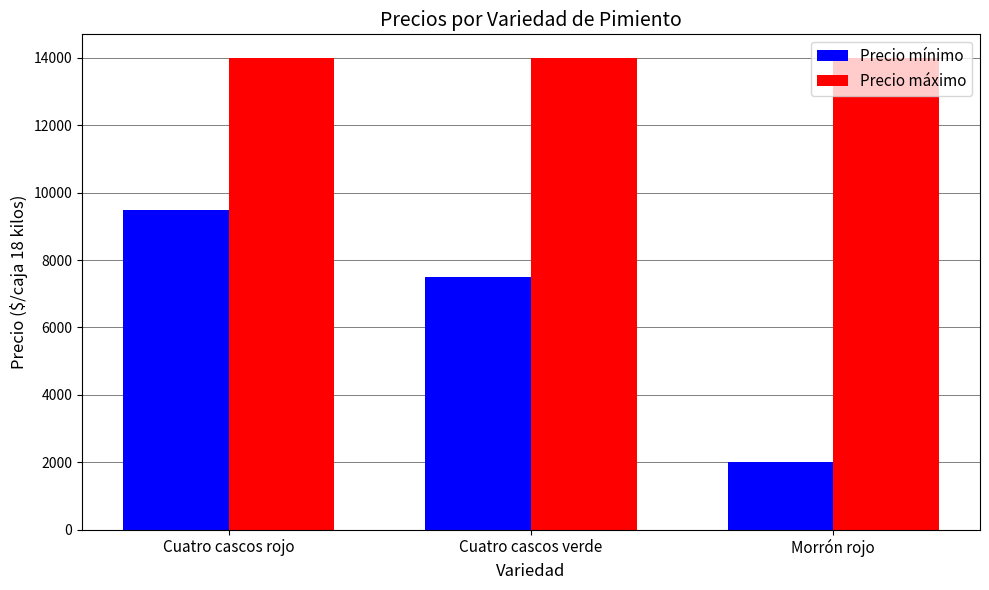

Which series has the largest total across all categories?

Precio máximo